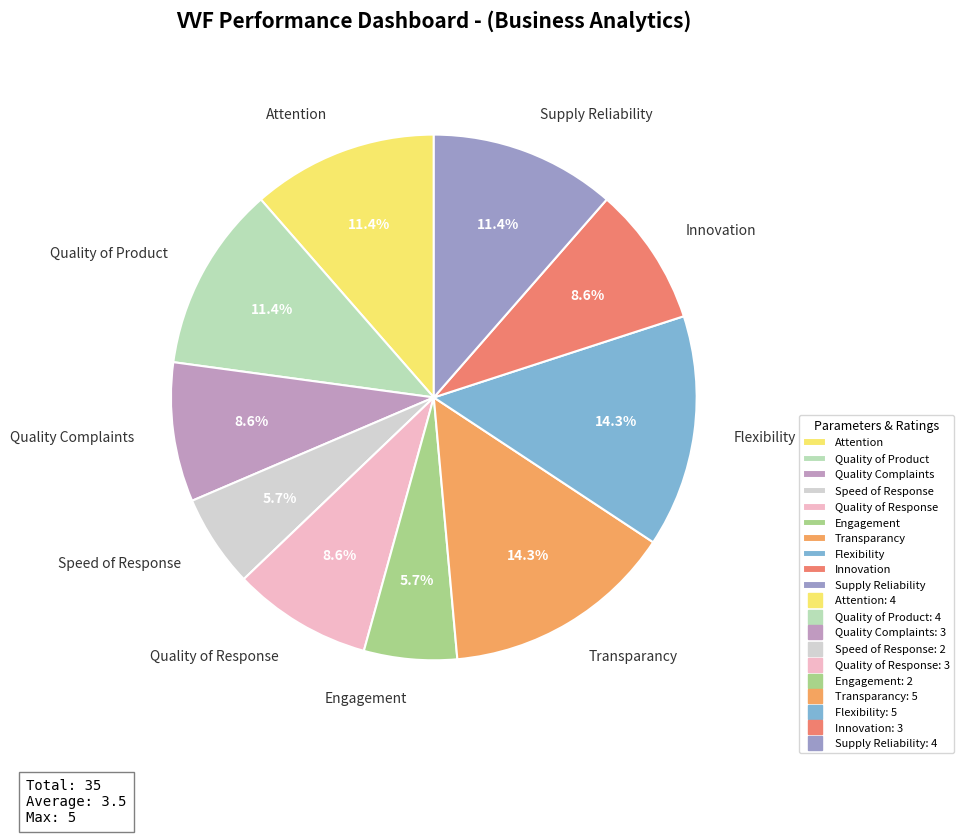

Between Quality of Product and Innovation, which is larger?

Quality of Product